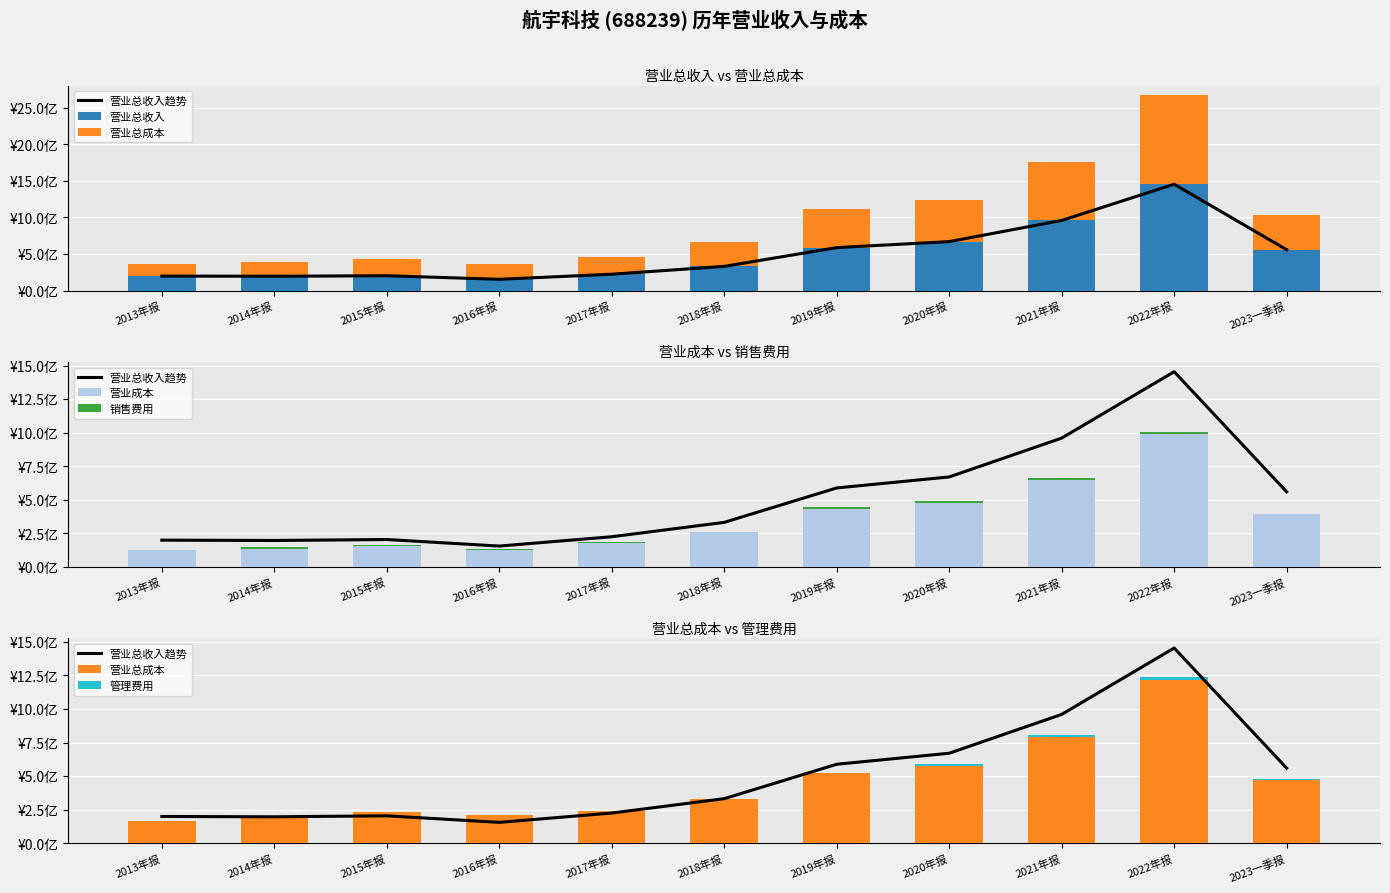

Which series changed the most between 2015年报 and 2023一季报?

营业总收入趋势